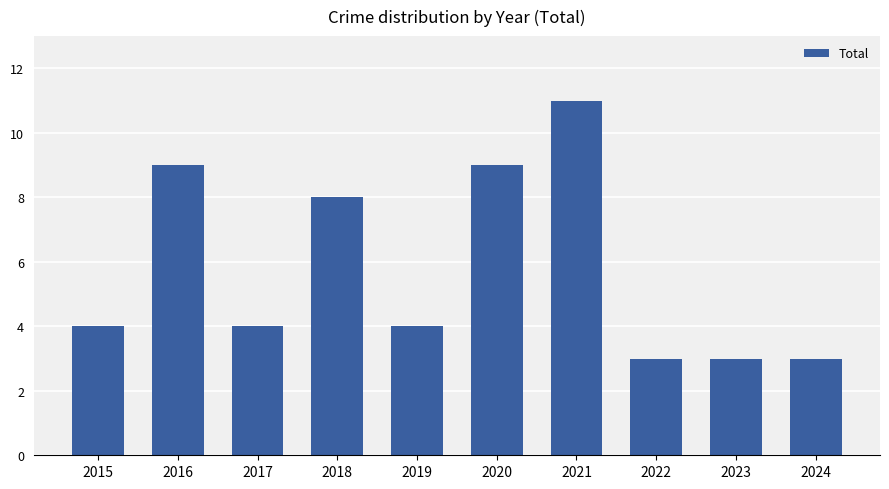

What is the ratio of the value at 2015 to the value at 2018?

0.5